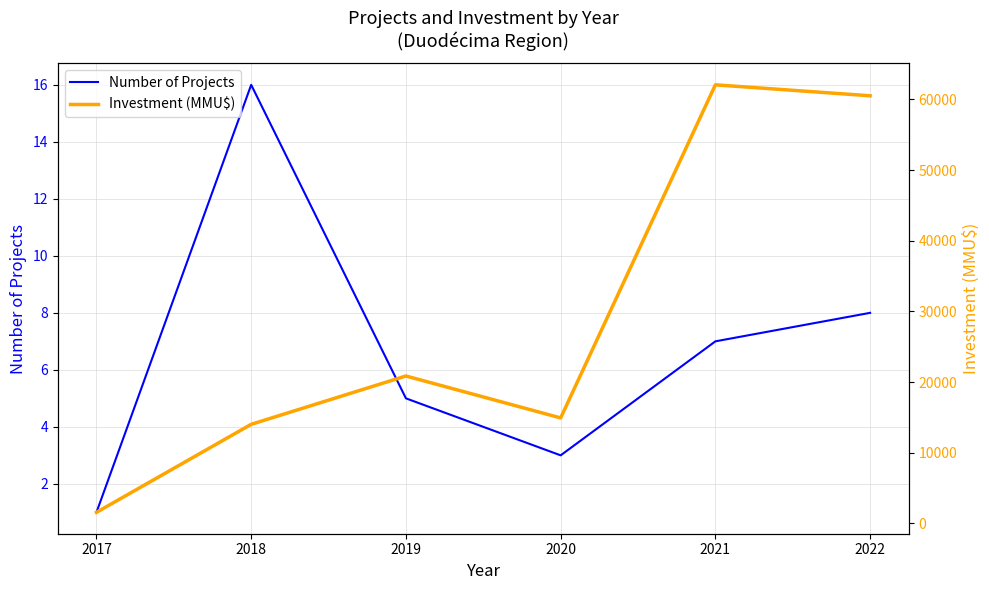

True or false: Number of Projects and Investment (MMU$) intersect in this chart.

False